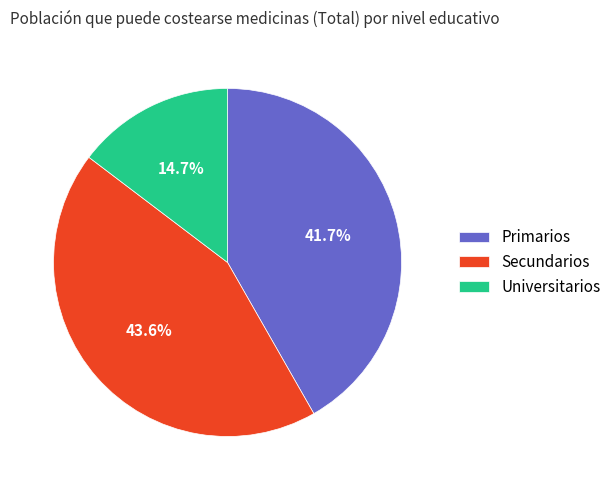

Is there any slice that represents more than half of the pie?

No